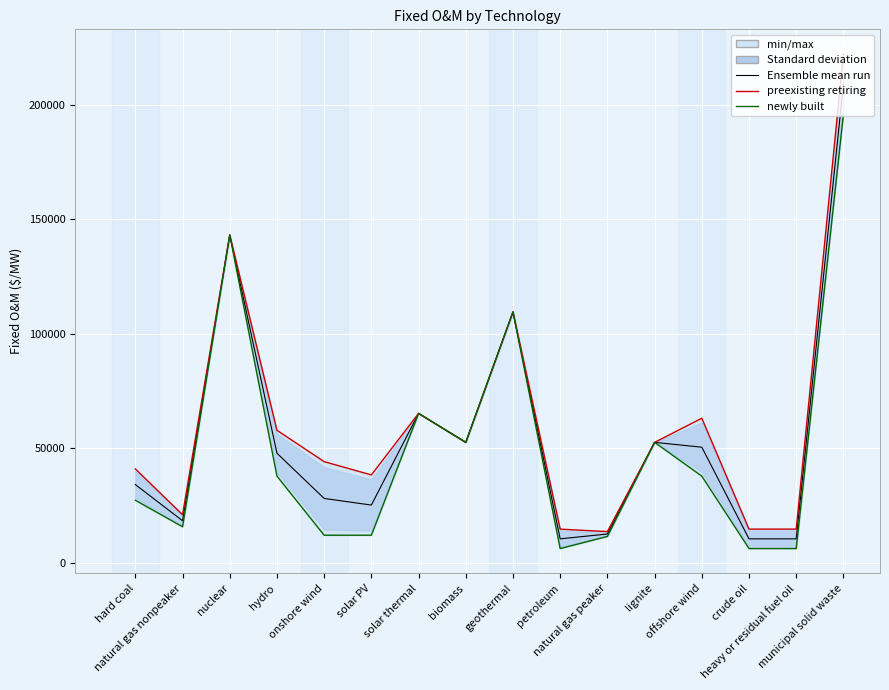

True or false: Ensemble mean run has a value of 35333.5 at lignite.

False